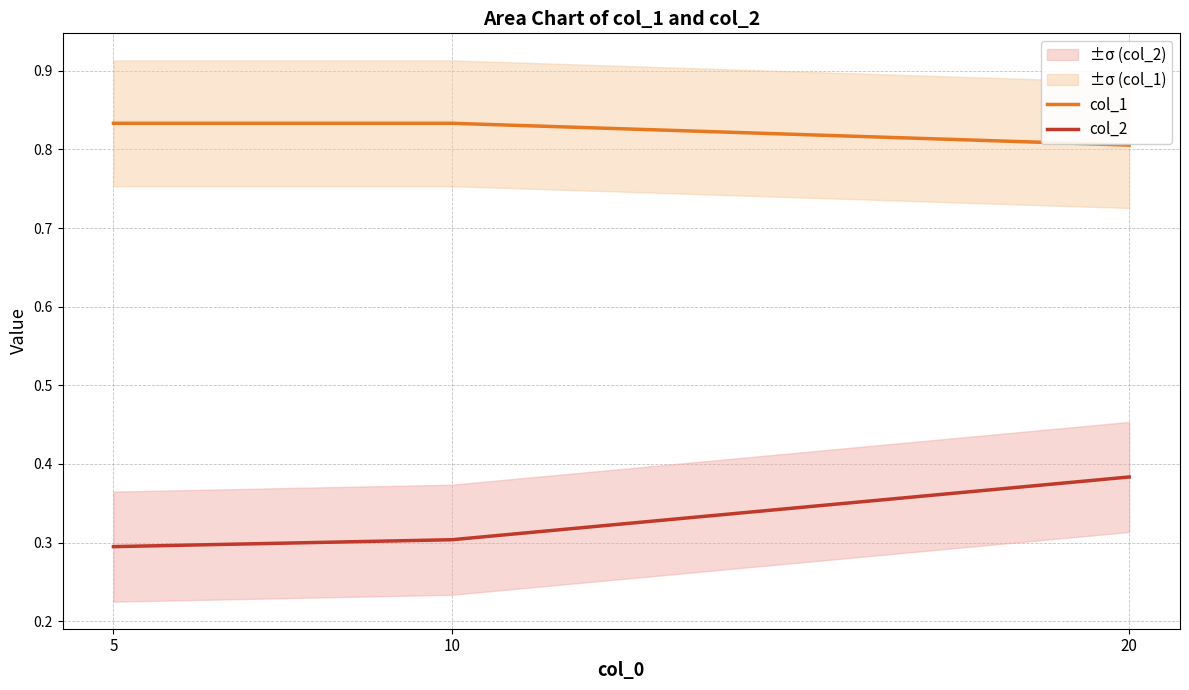

Is this an area chart (filled region under the line)?

No